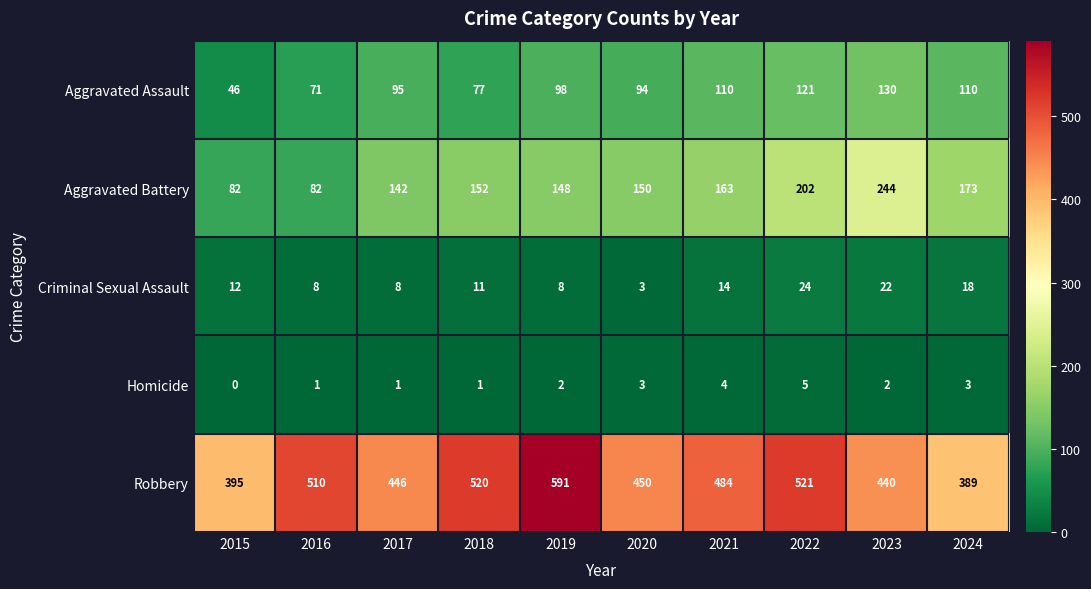

Read the Aggravated Battery value at 2016, to the nearest 5.

80